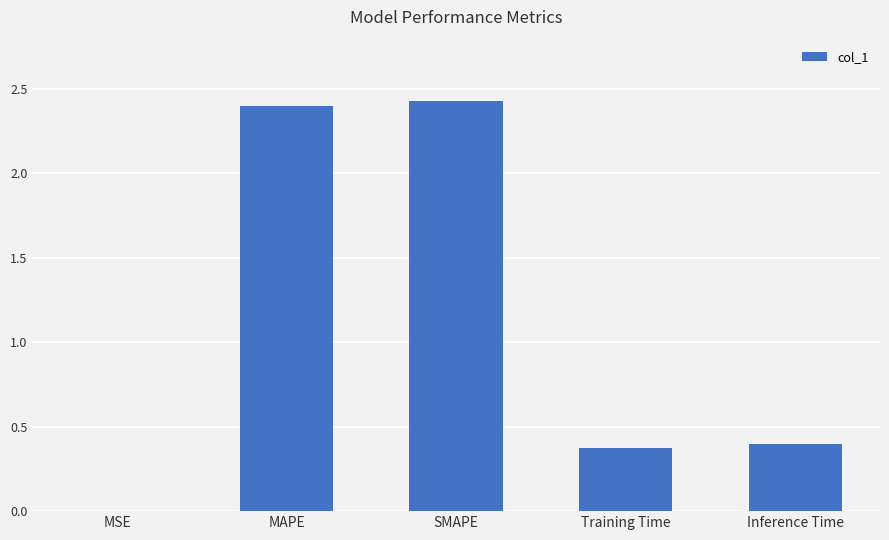

What is the change in value from MSE to Inference Time?

+0.4